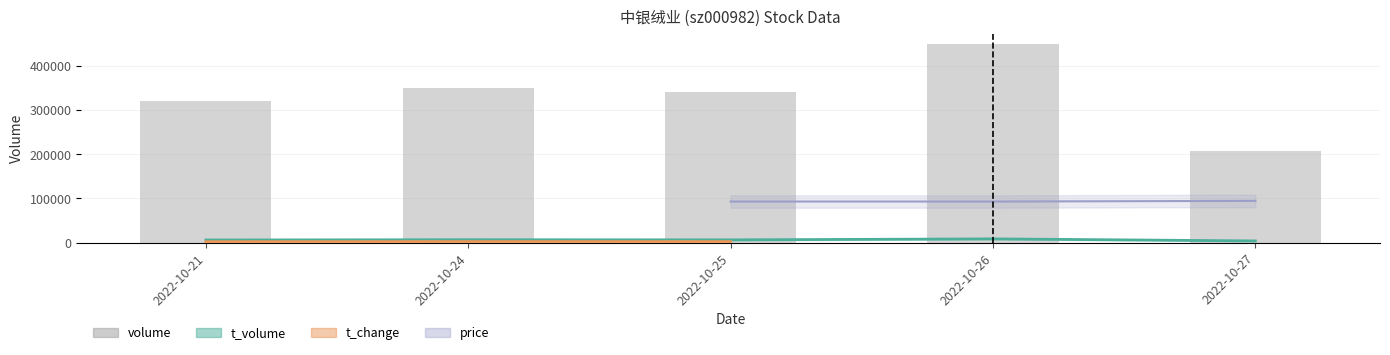

The value at 2022-10-26 is 449875. True or false?

True